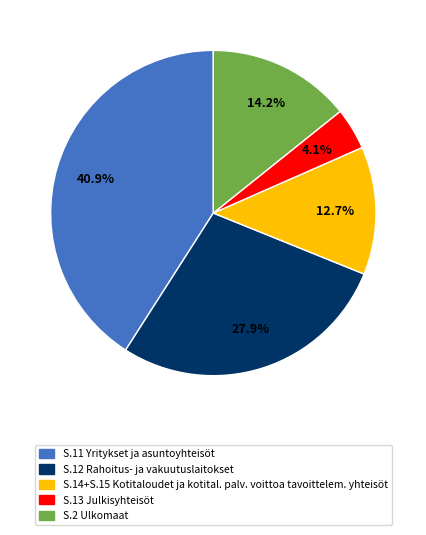

What percentage do S.13 Julkisyhteisöt and S.11 Yritykset ja asuntoyhteisöt together represent?

45.1%